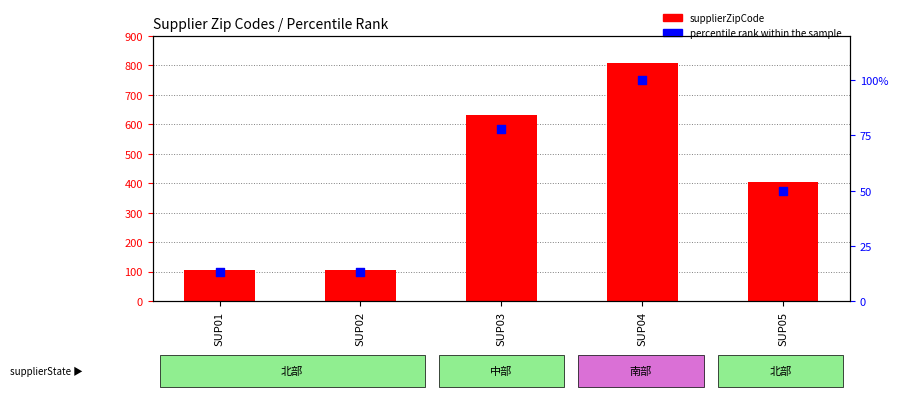

What is the total value across all series at SUP05?

453